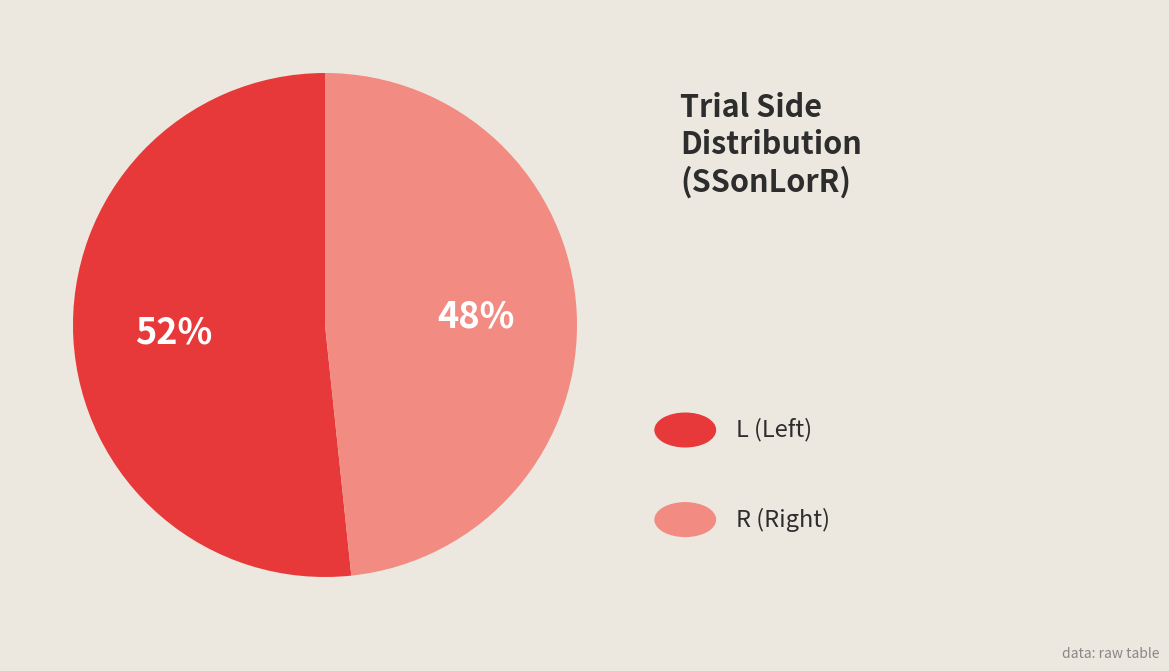

How many slices are in this pie chart?

2